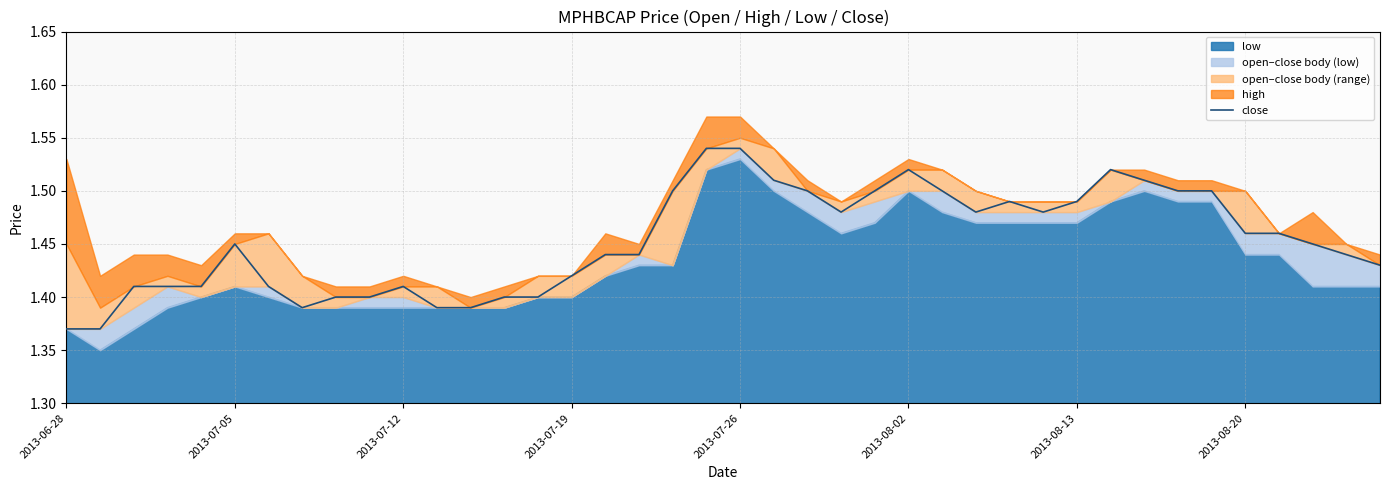

Count the values in the range 1 to 2.

40